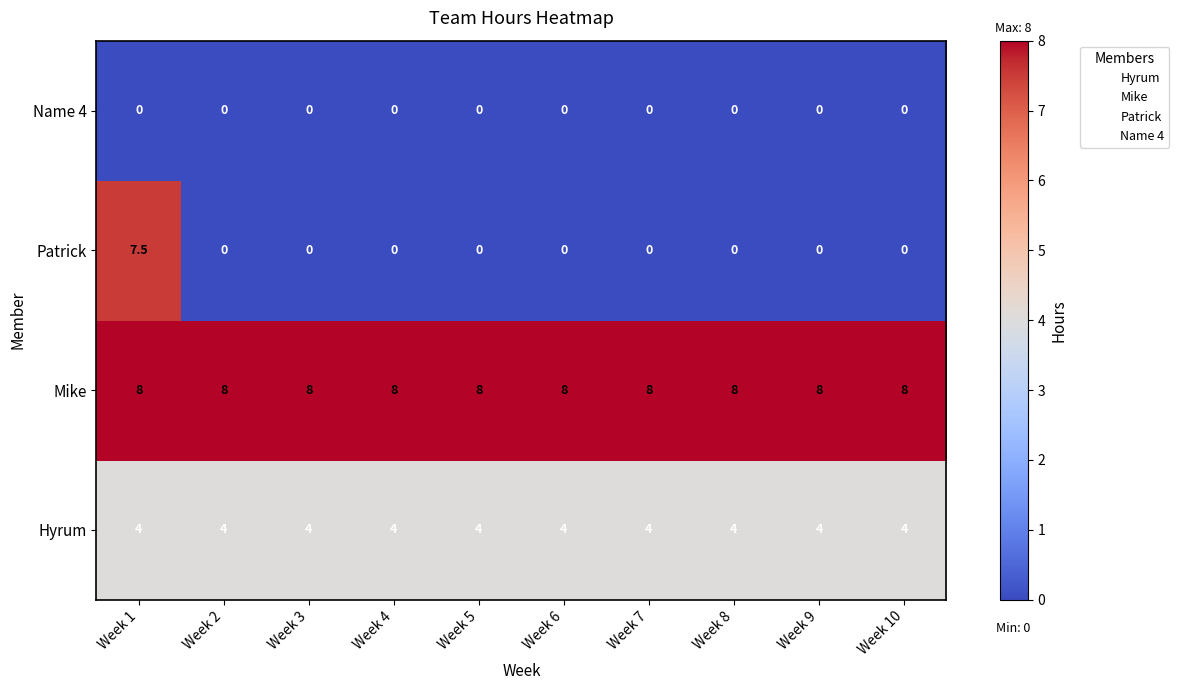

At which category is the sum across all series the highest?

Week 1